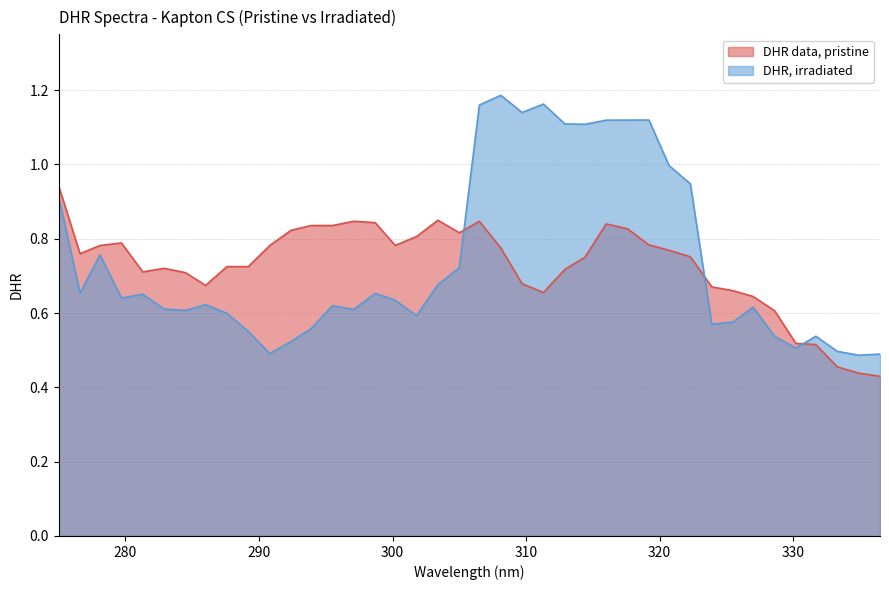

Which category has the highest value across all series?

308.1